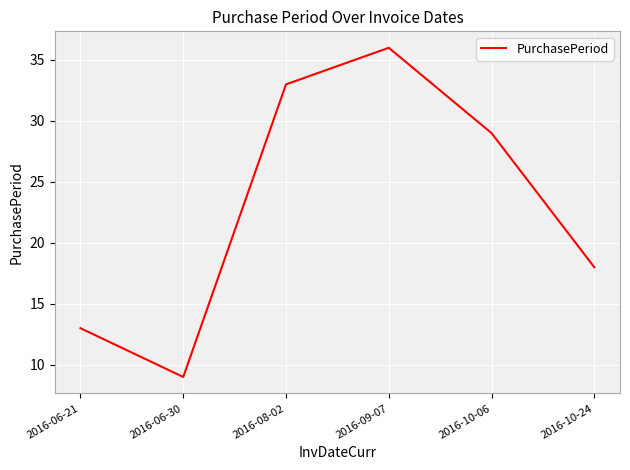

True or false: there are more than 0 points higher than both neighbors.

True